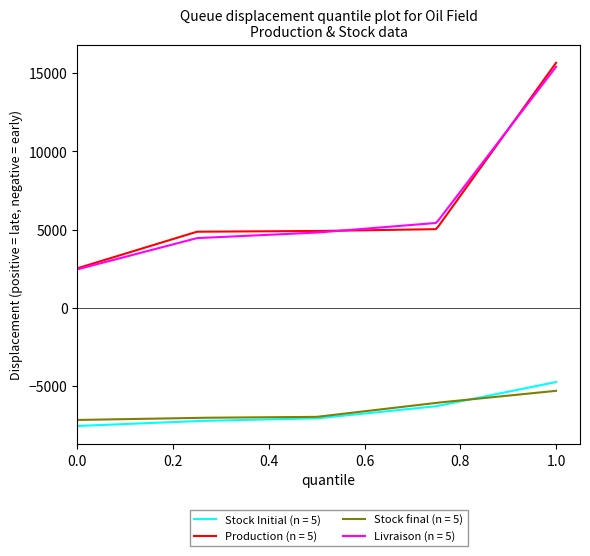

Which series has the largest range (max minus min)?

Production (n = 5)